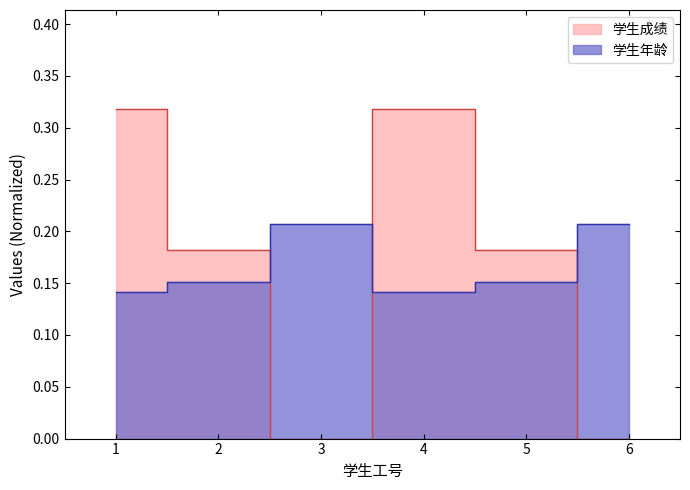

Between 1 and 3, which series saw the biggest shift?

学生成绩